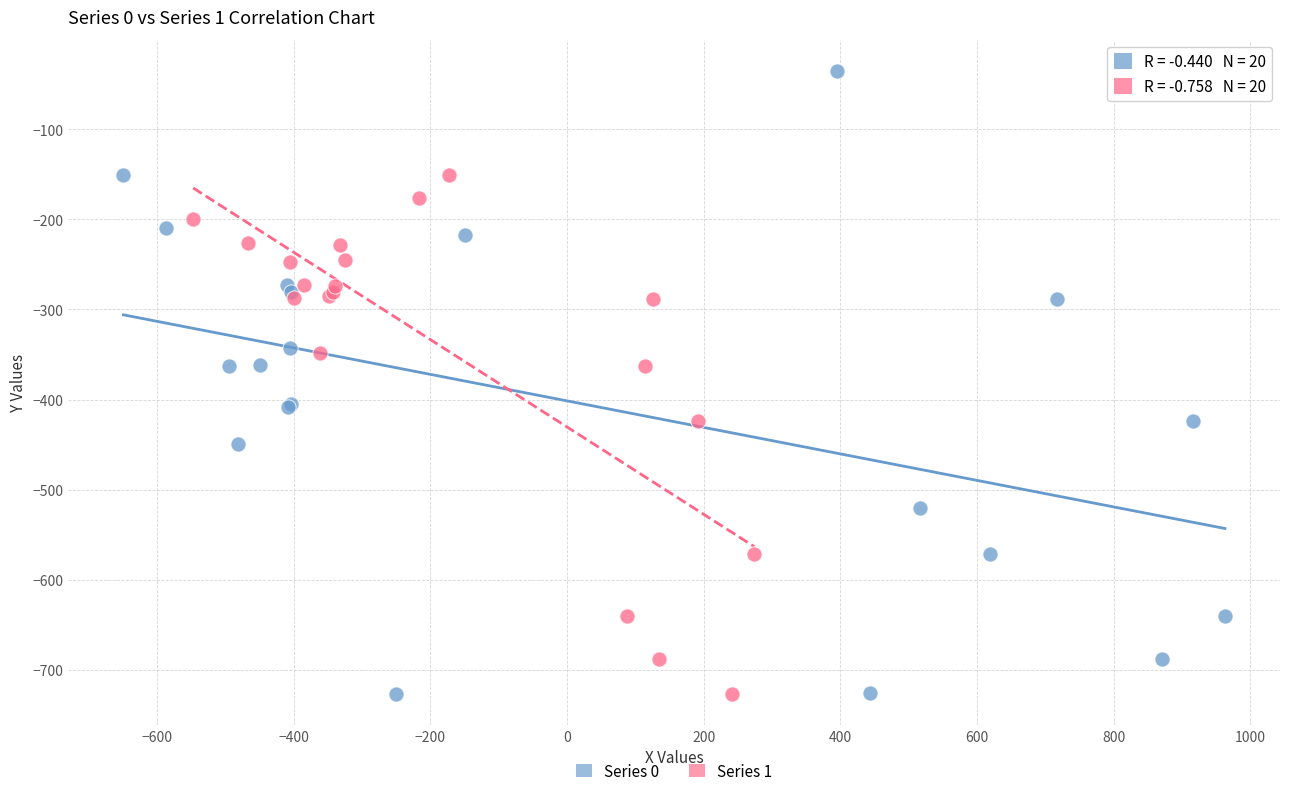

Which series has the largest Y range (max minus min)?

Series 0